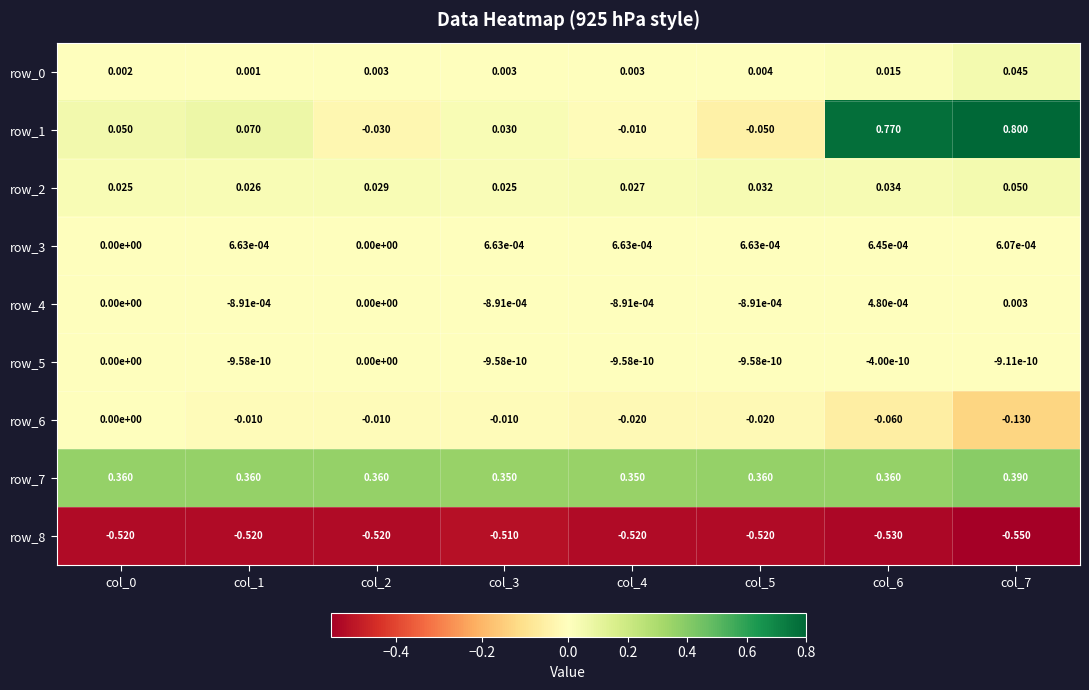

What is the greatest value displayed?

0.8